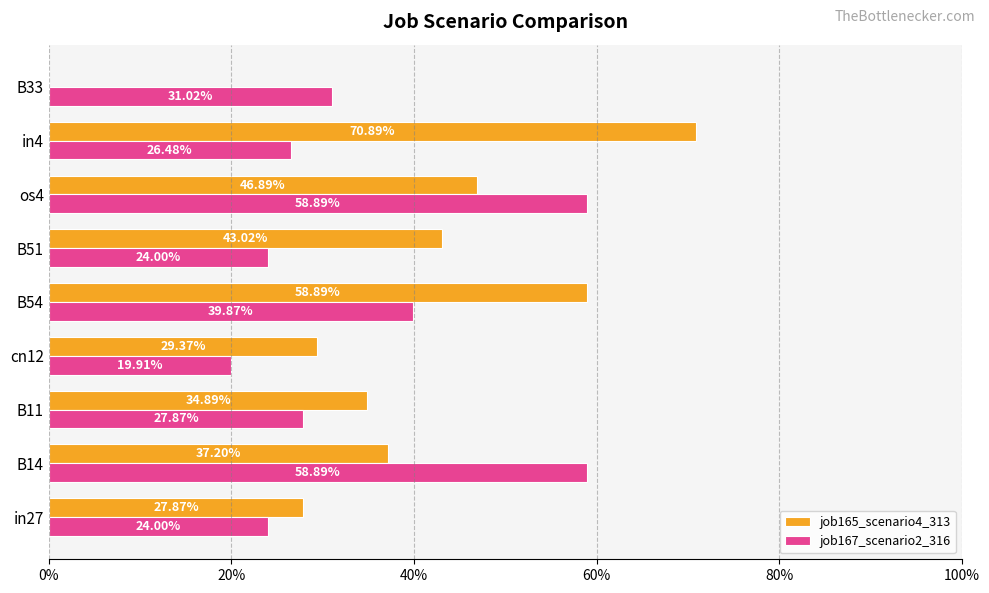

What is the difference between the maximum and minimum values in the job167_scenario2_316 series?

0.4